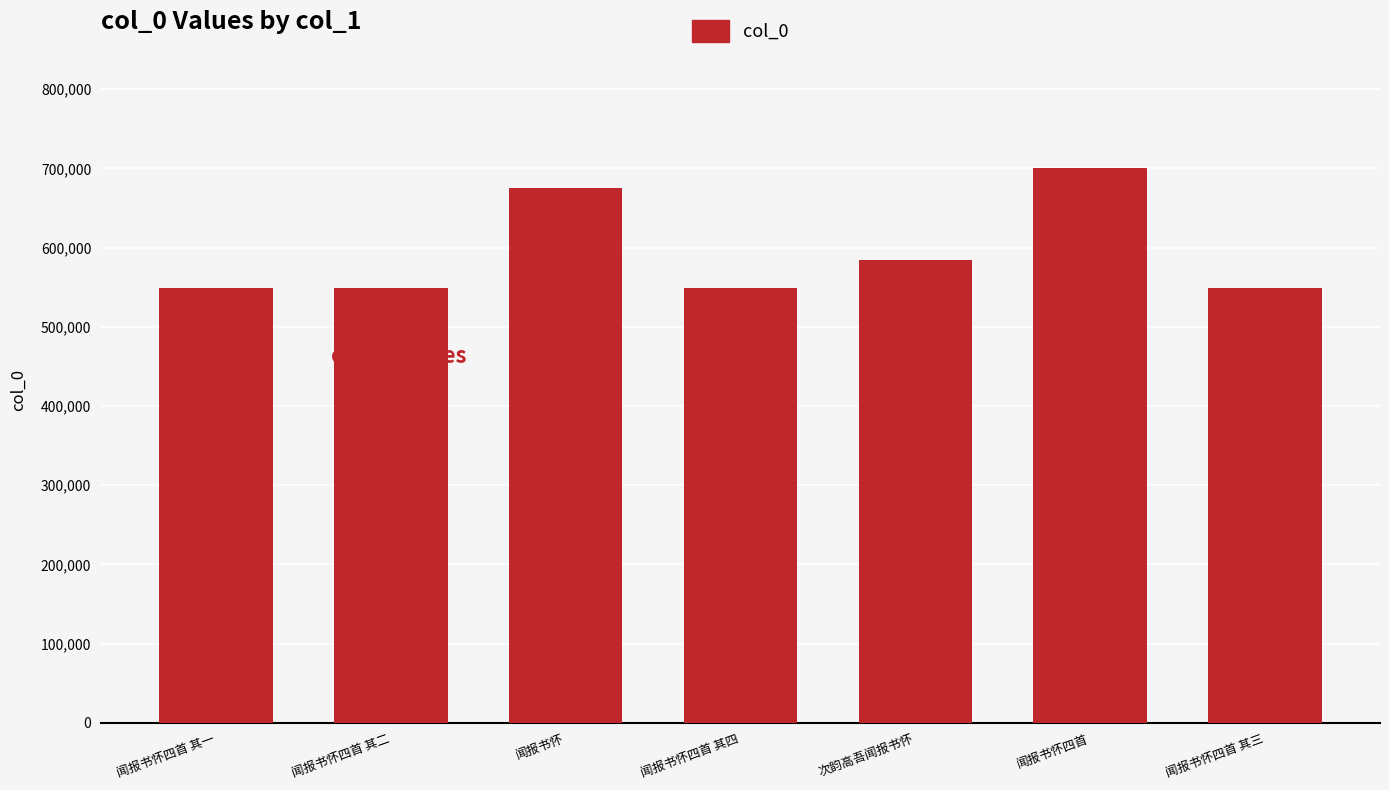

Is it true that the value at 闻报书怀四首 其四 is 549520?

True